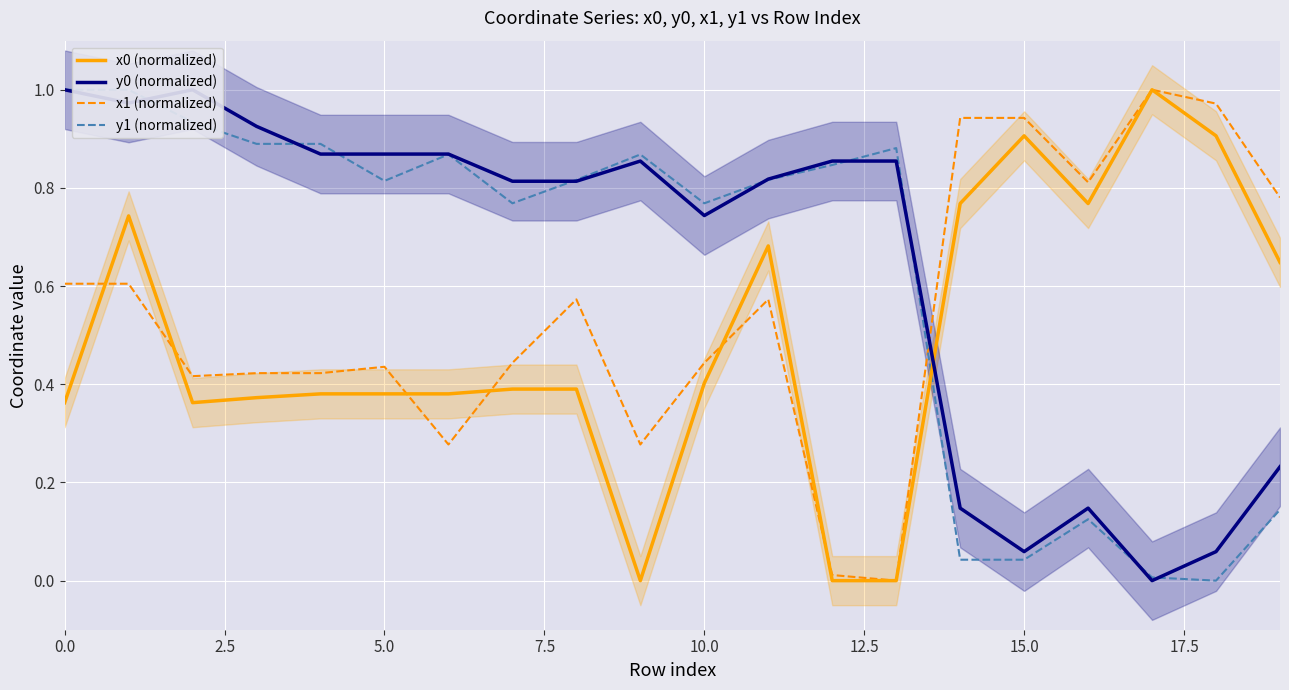

How many data points in x1 (normalized) are above 0?

19